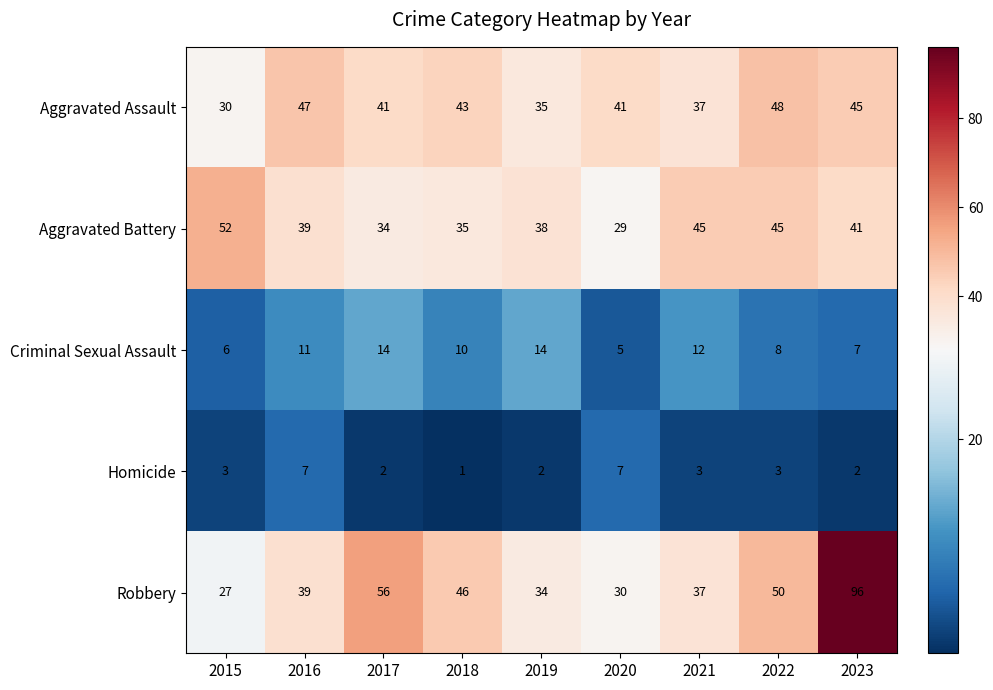

What is the sum of the Aggravated Battery values at 2015 and 2022?

97